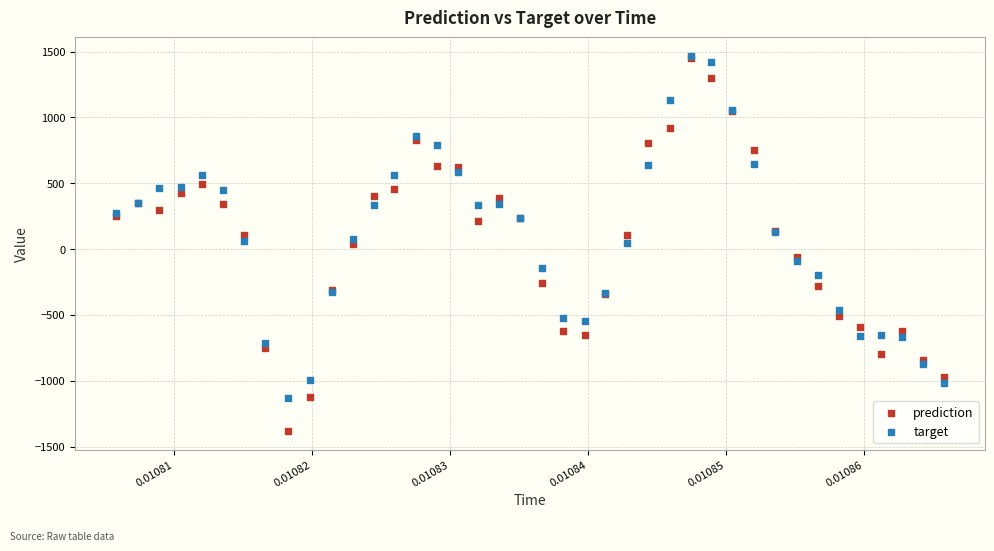

What are all the series names shown in the legend?

prediction, target